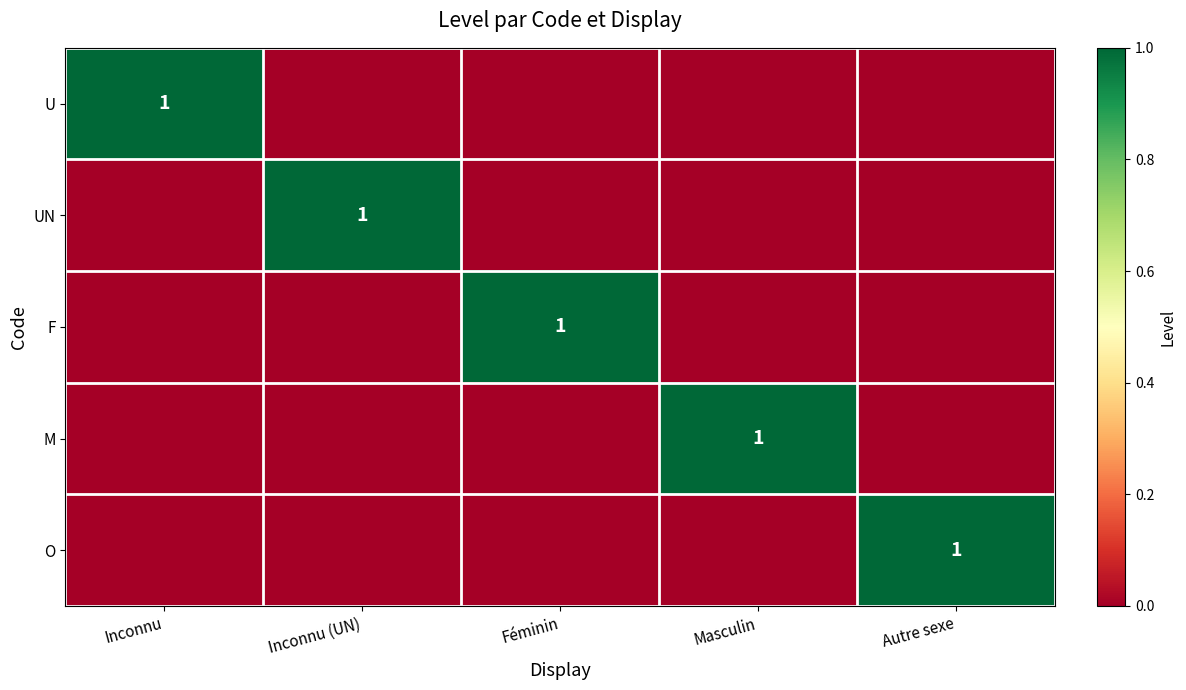

The value of F at Inconnu (UN) is 0. True or false?

True